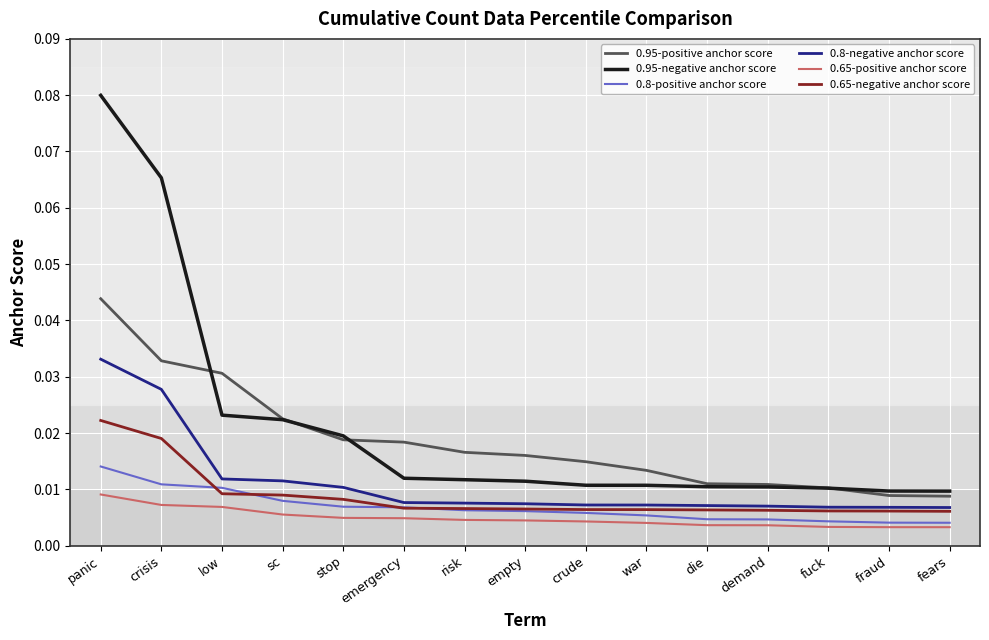

Which series changed the most between low and sc?

0.95-positive anchor score